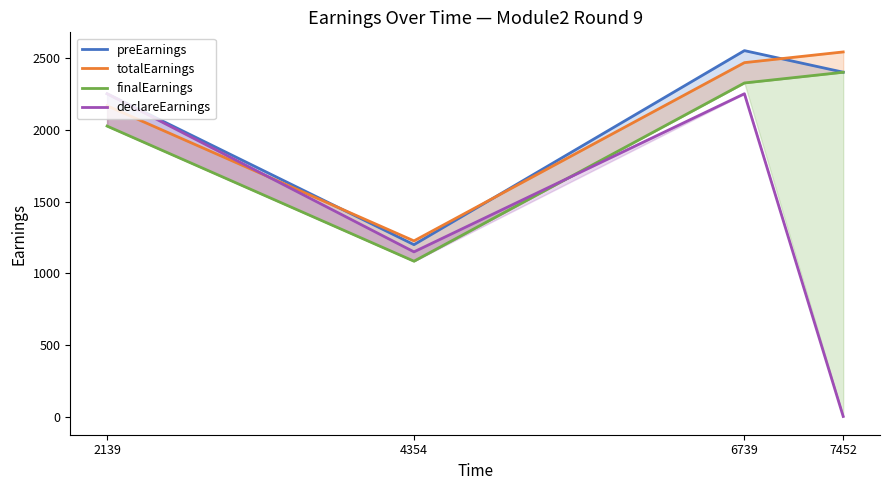

Is the value of totalEarnings at 7452 greater than the value of finalEarnings at 2139?

Yes